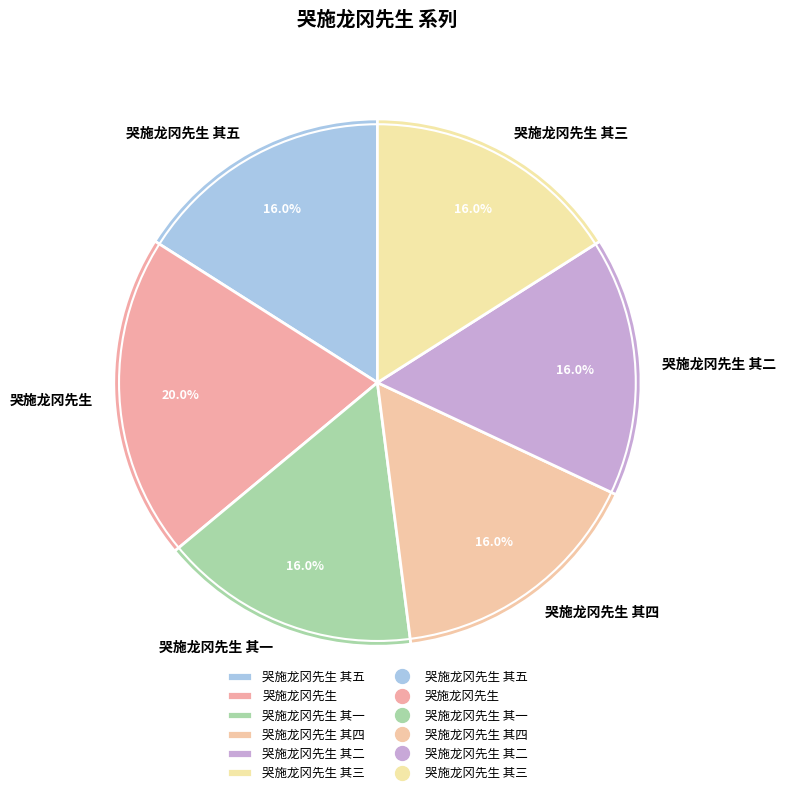

Count the number of slices in the pie.

6